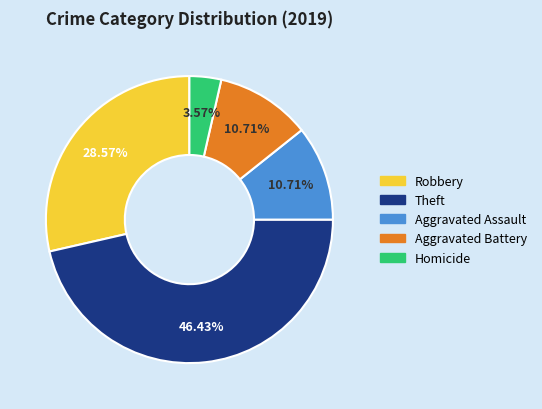

Does any single category account for the majority?

No